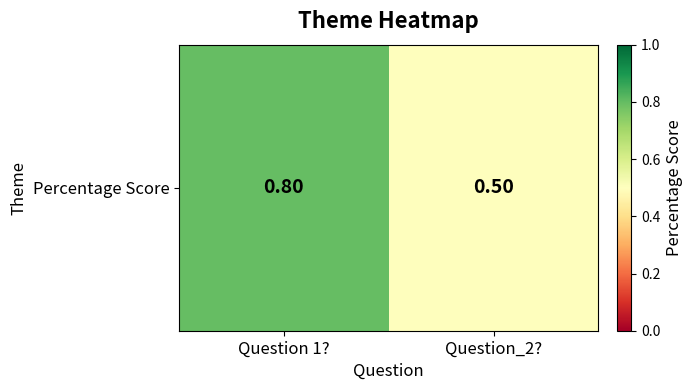

Reading left to right, extract all data points from this chart.

Question 1?=0.8	Question_2?=0.5